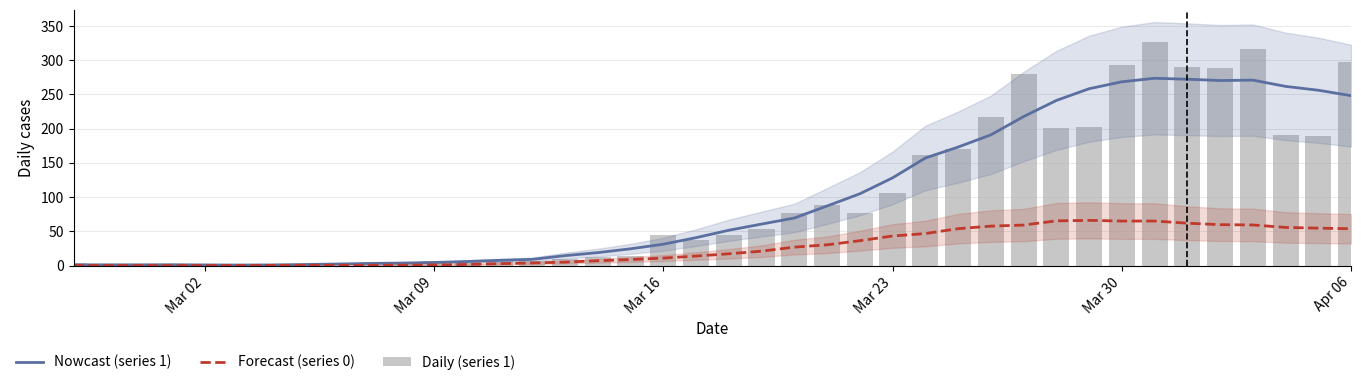

What is the difference between the maximum and minimum values in the Daily (series 1) series?

326.0